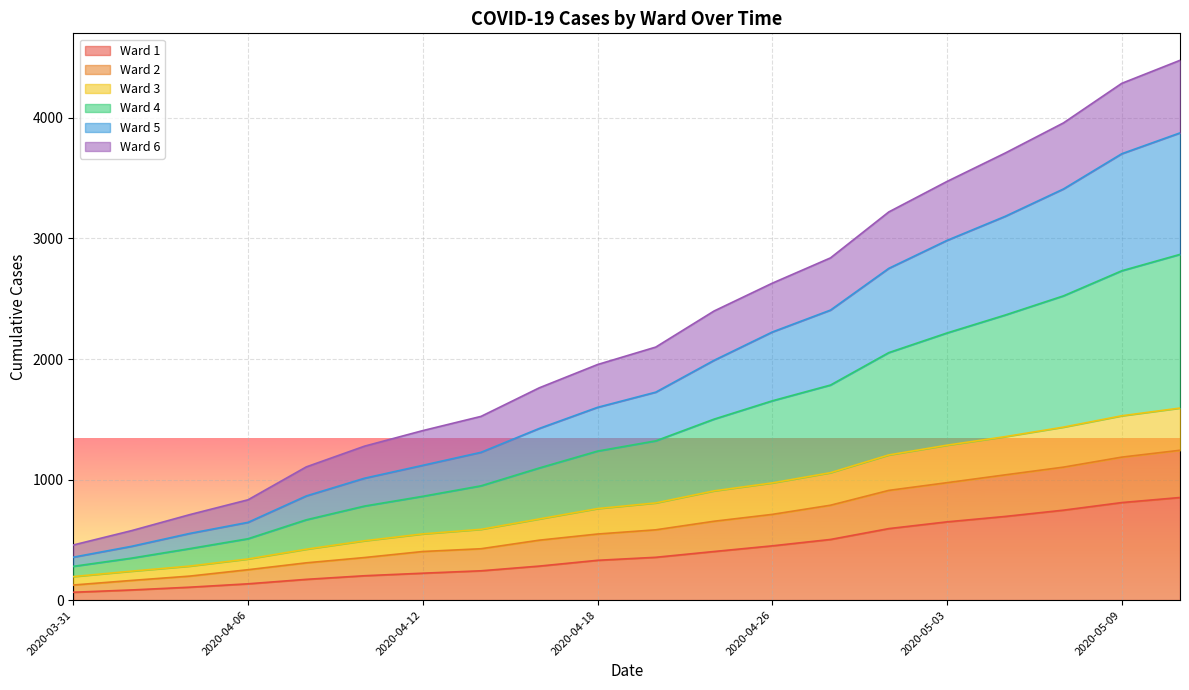

What is the highest value of the Ward 1 series?

851